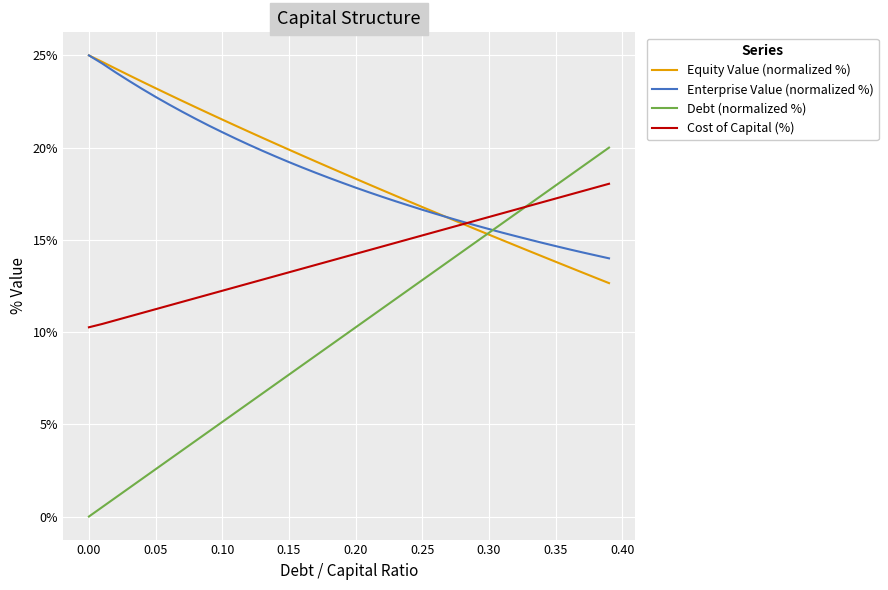

What is the sum of all Cost of Capital (%) values?

565.6